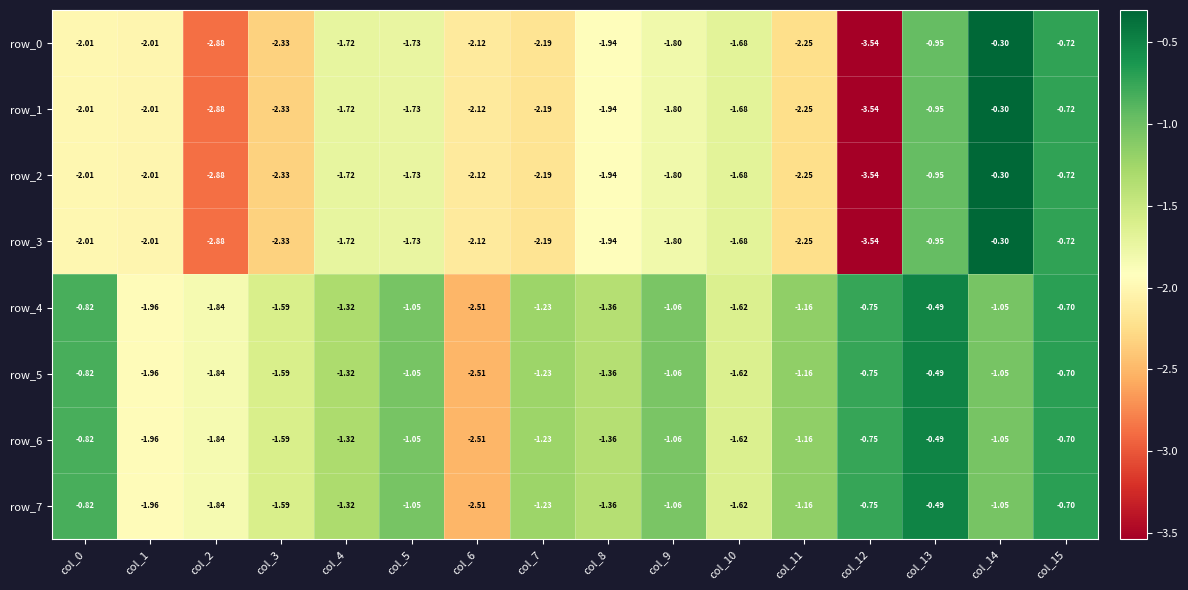

Is the value of row_2 at col_3 greater than the value of row_3 at col_6?

No